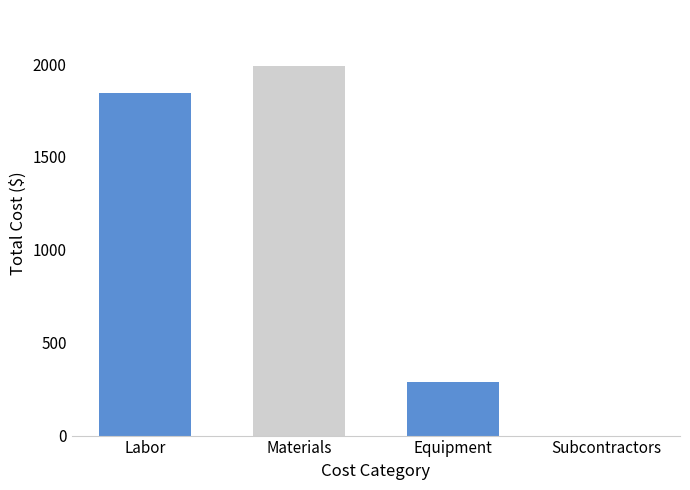

The chart shows a value of 288.0 at Equipment. True or false?

True